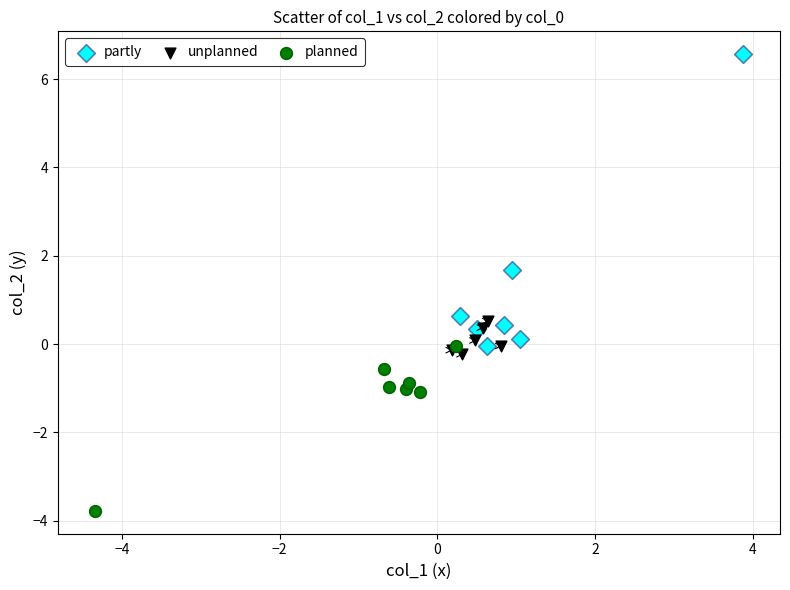

Which series reaches the maximum Y coordinate?

partly